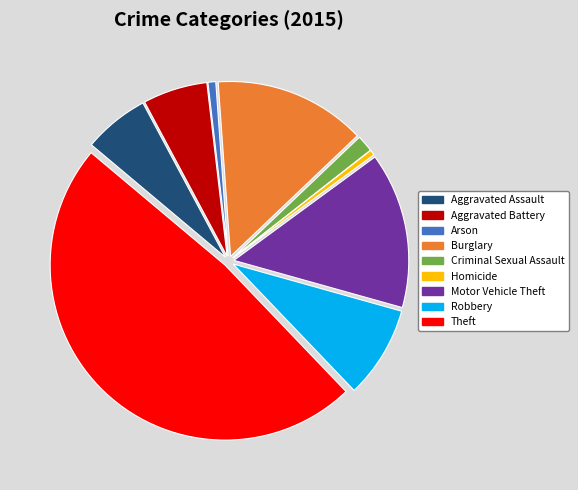

Which category has the biggest portion of the pie?

Theft